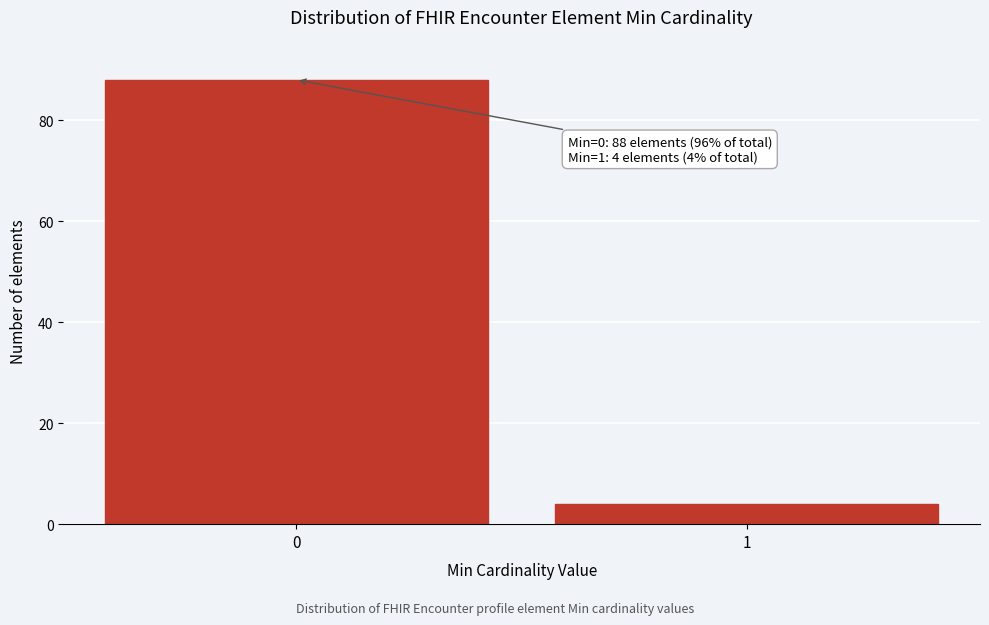

Reading right to left, list all the values displayed in this chart.

1=4	0=88